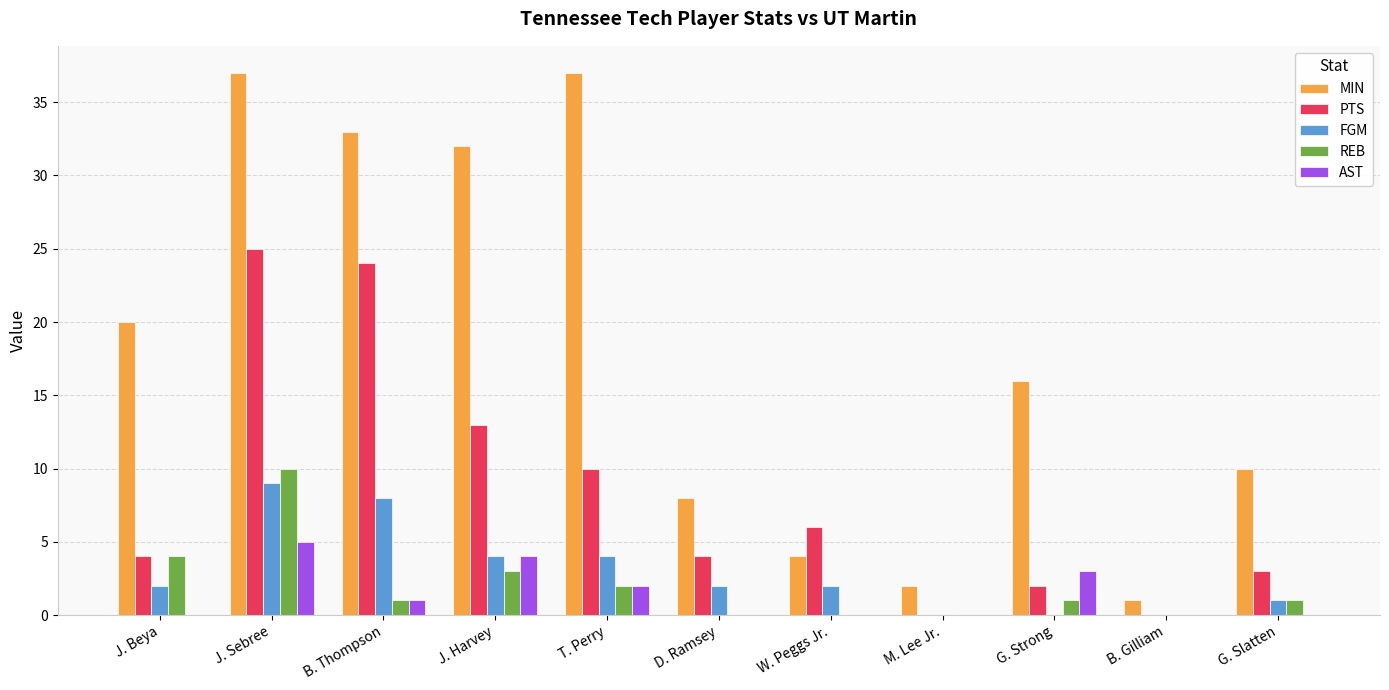

Where is REB nearest to the value 5?

J. Beya